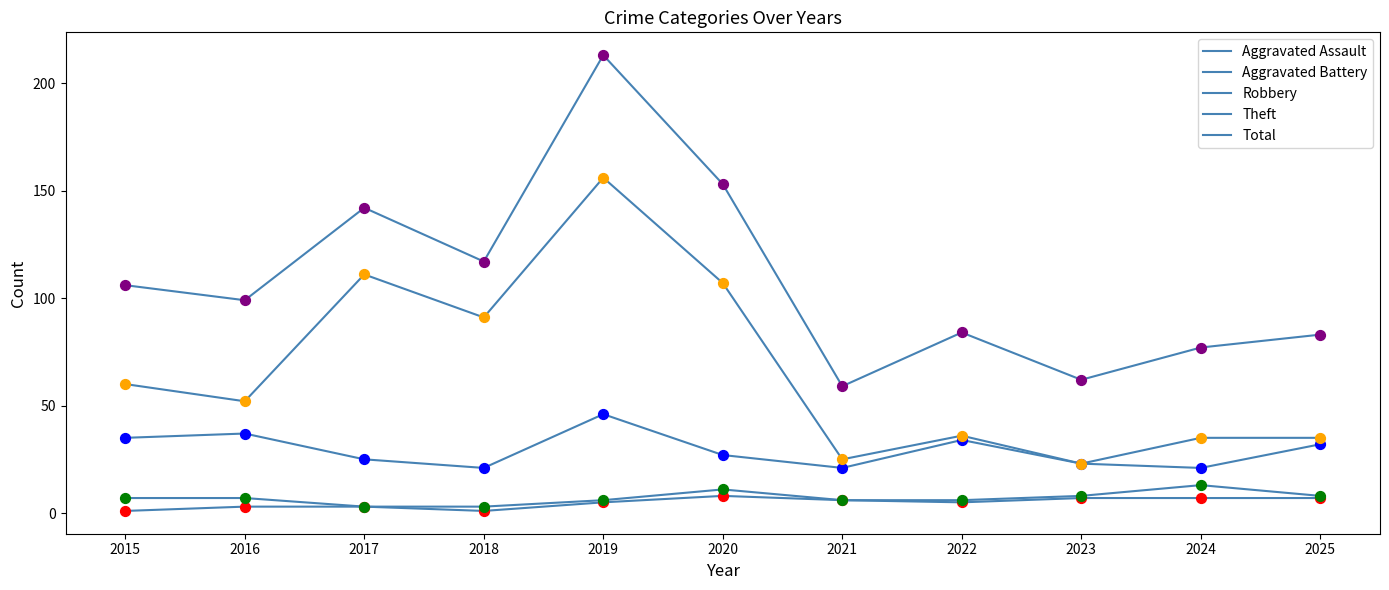

How many lines are shown in the chart?

5